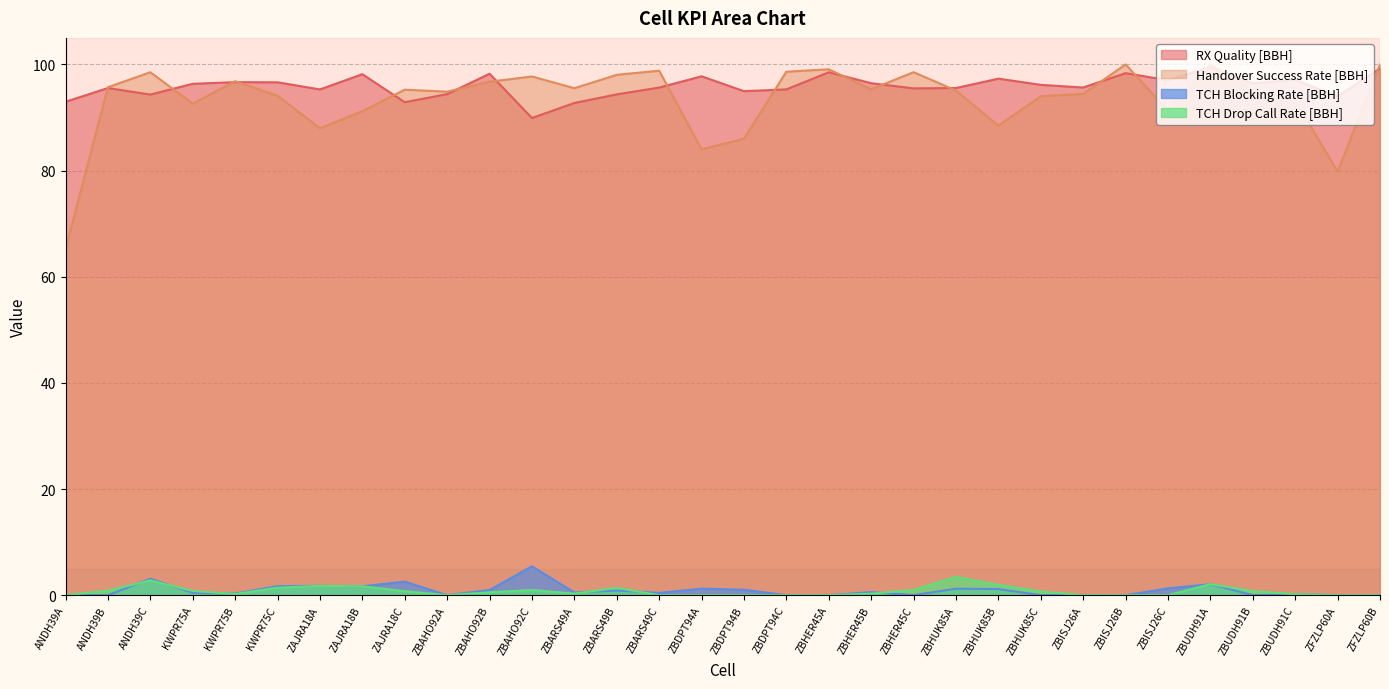

How many lines are shown in the chart?

4